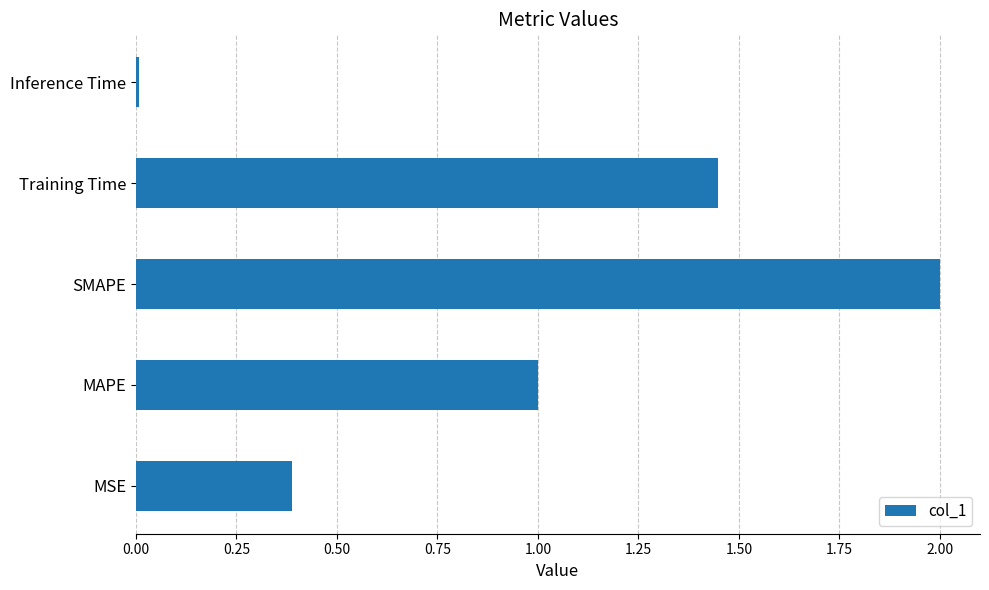

What value does the data have at MSE?

0.4